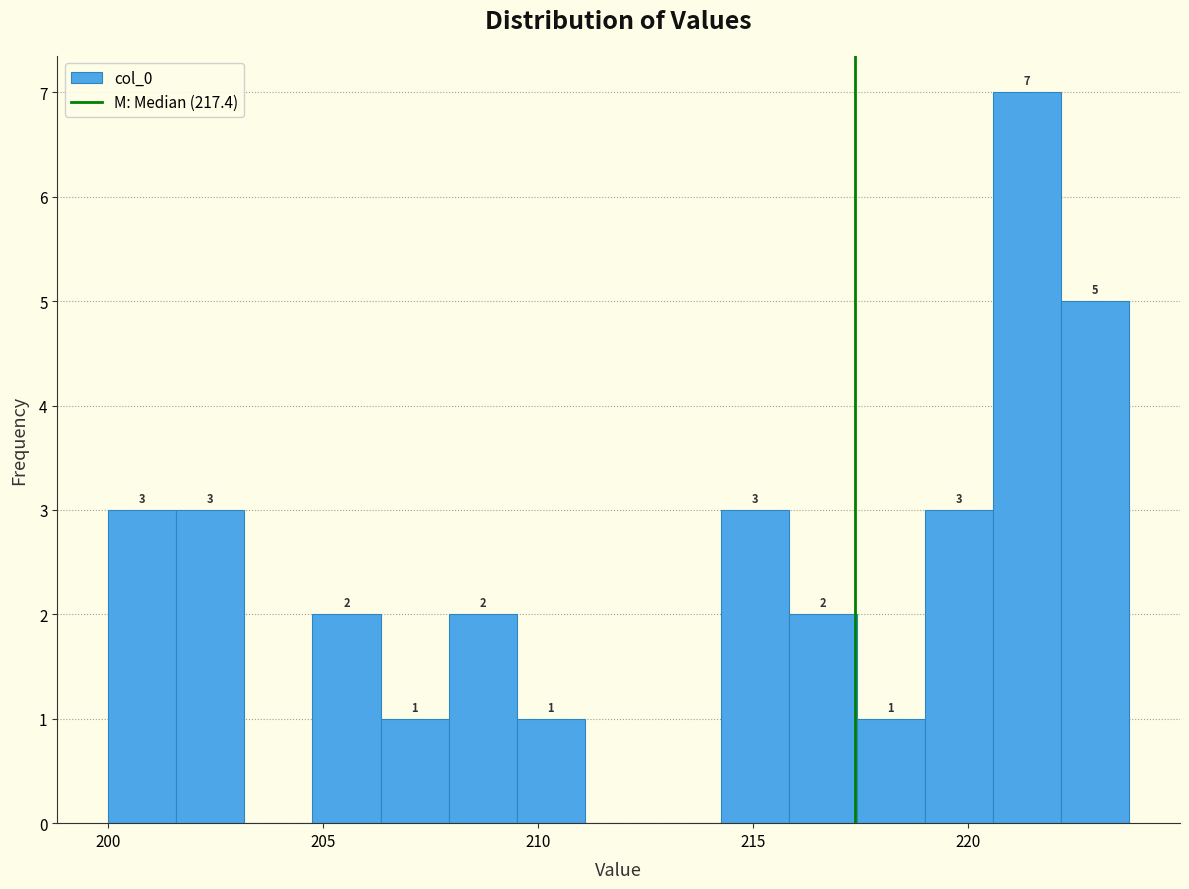

Read against the x-axis, roughly where is the centre of the tallest bar?

221.5